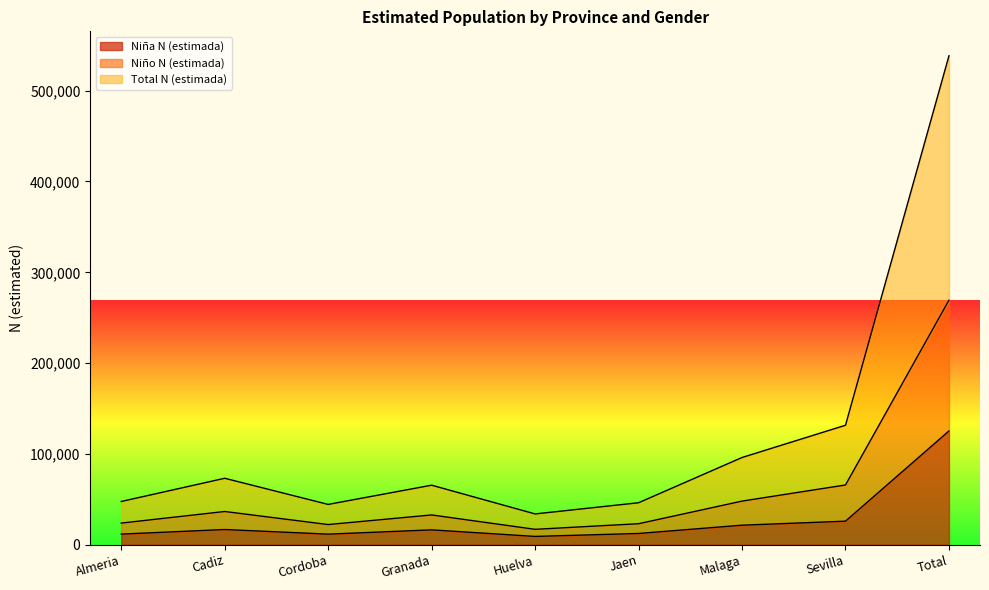

The Niño N (estimada) series shows 30499 at Huelva. True or false?

False